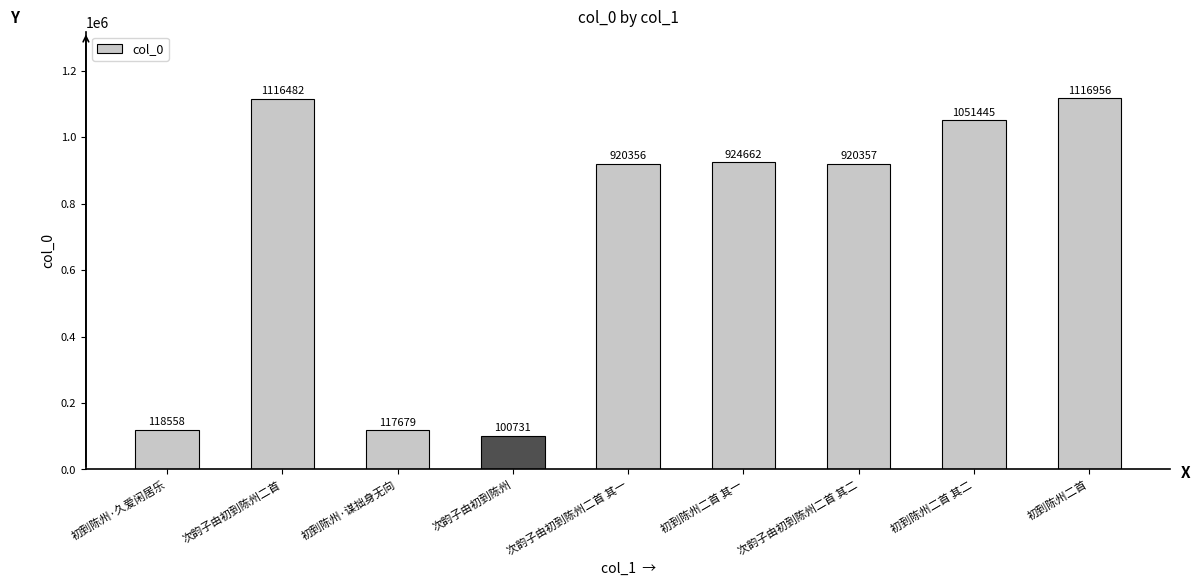

What is the ratio of the value at 次韵子由初到陈州二首 其一 to the value at 初到陈州·谋拙身无向?

7.8